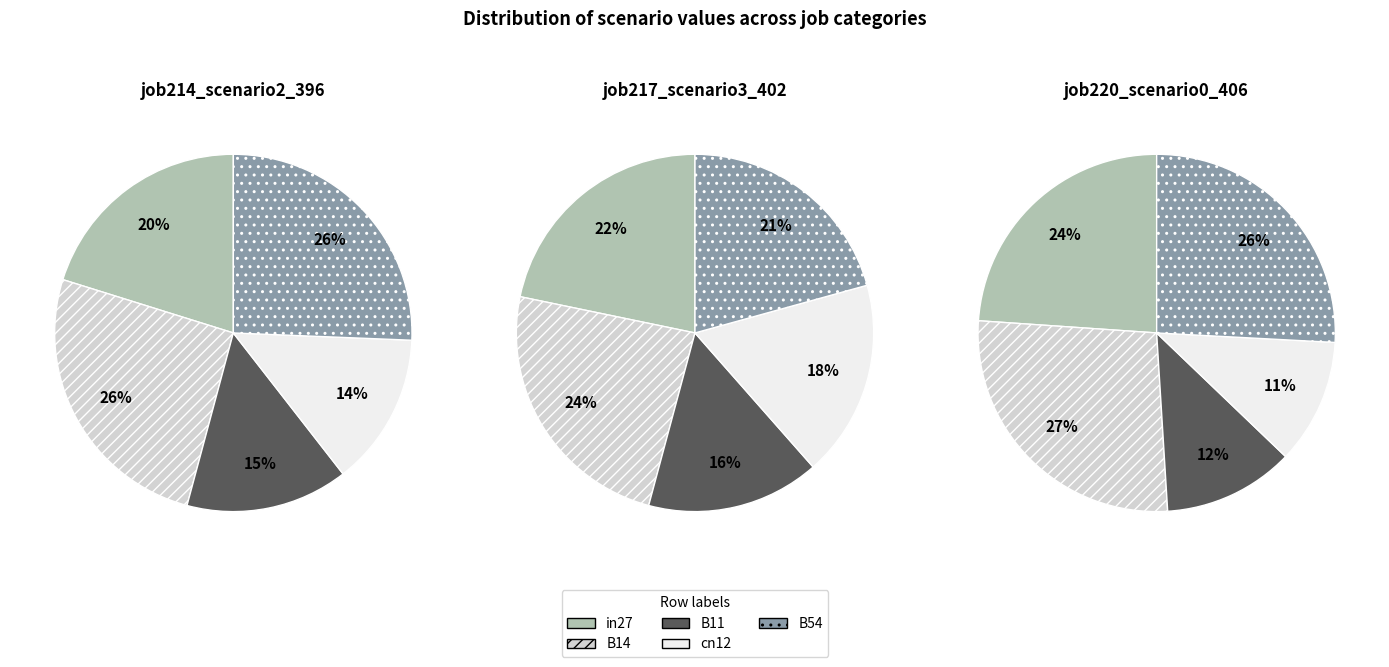

To the nearest percent, what percentage of the pie is in27?

22%